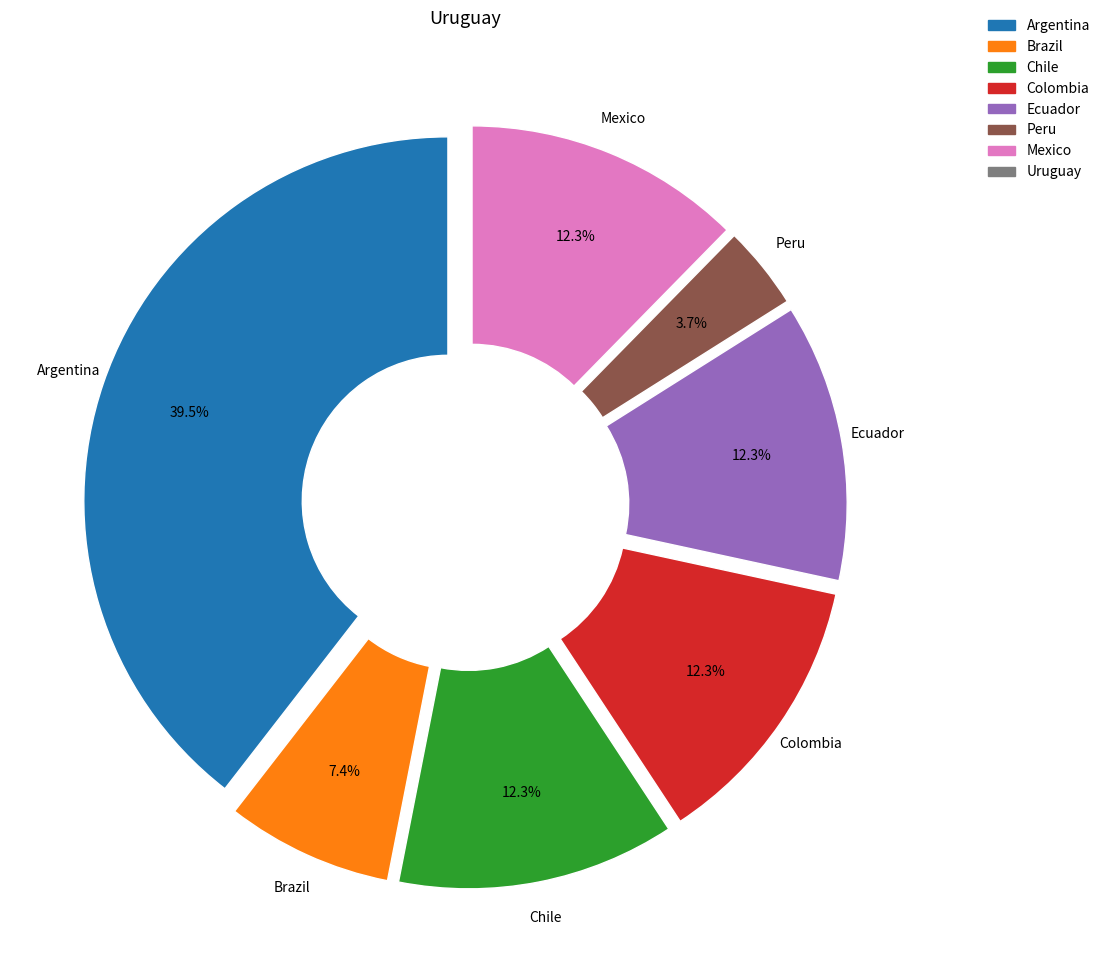

How much of the chart is everything except Colombia?

87.7%